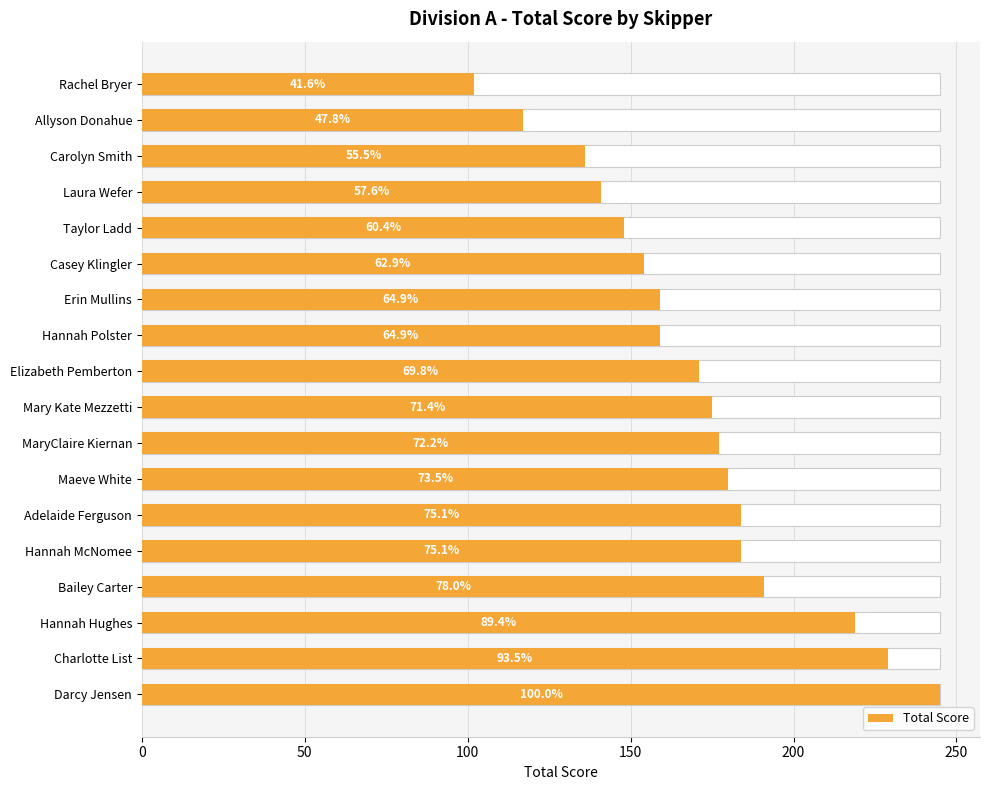

Between MaryClaire Kiernan and Adelaide Ferguson, which is larger?

Adelaide Ferguson